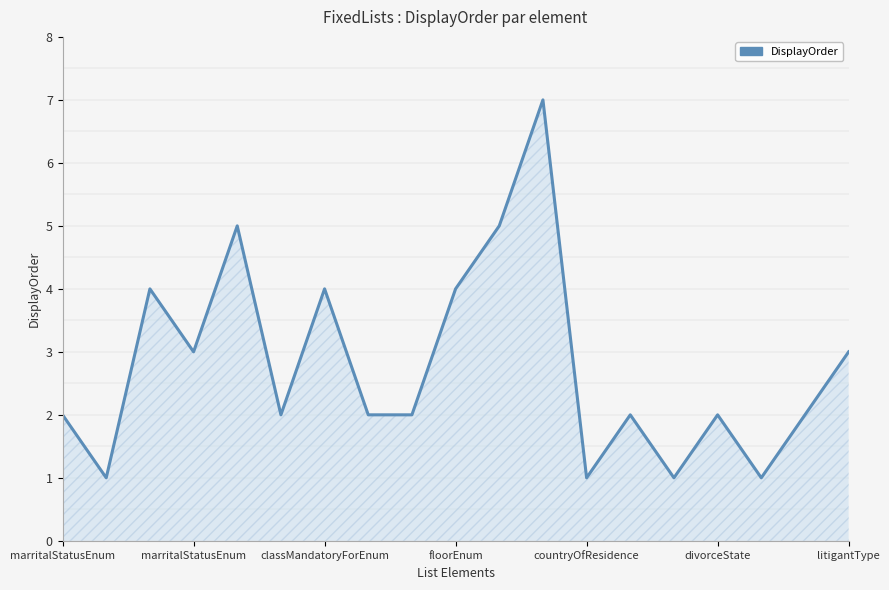

What is the value of the 3rd point from the left?

4